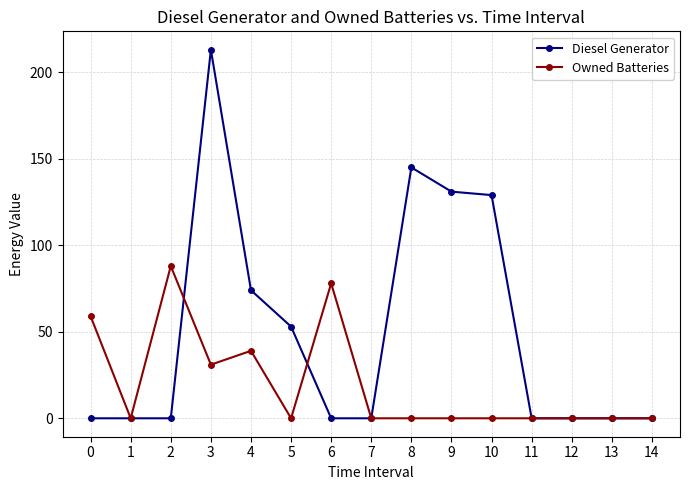

Which series changed the most between 2 and 6?

Owned Batteries